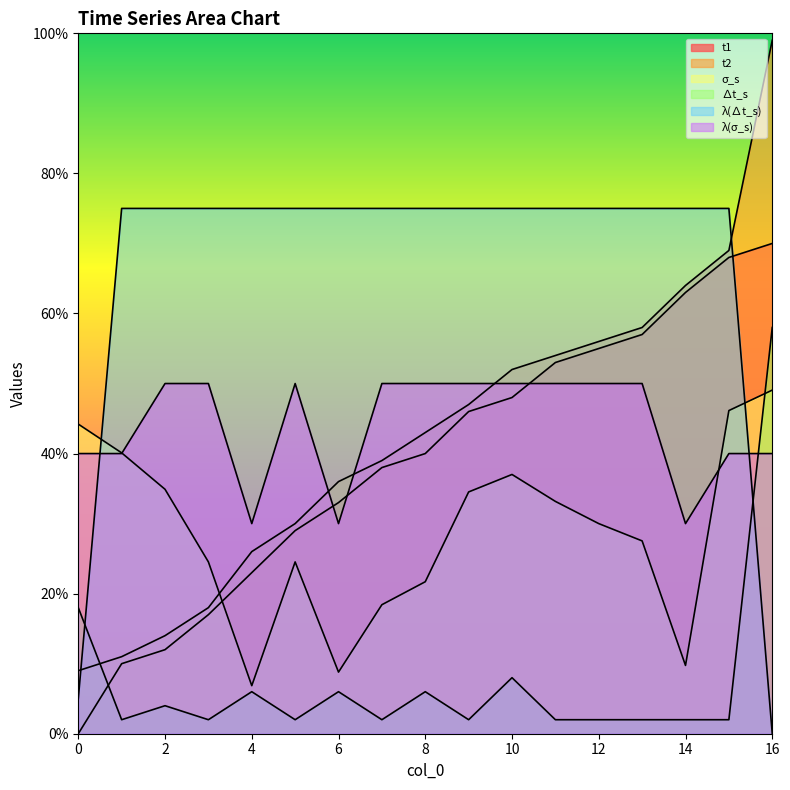

Where is the first local minimum for λ(σ_s)?

4